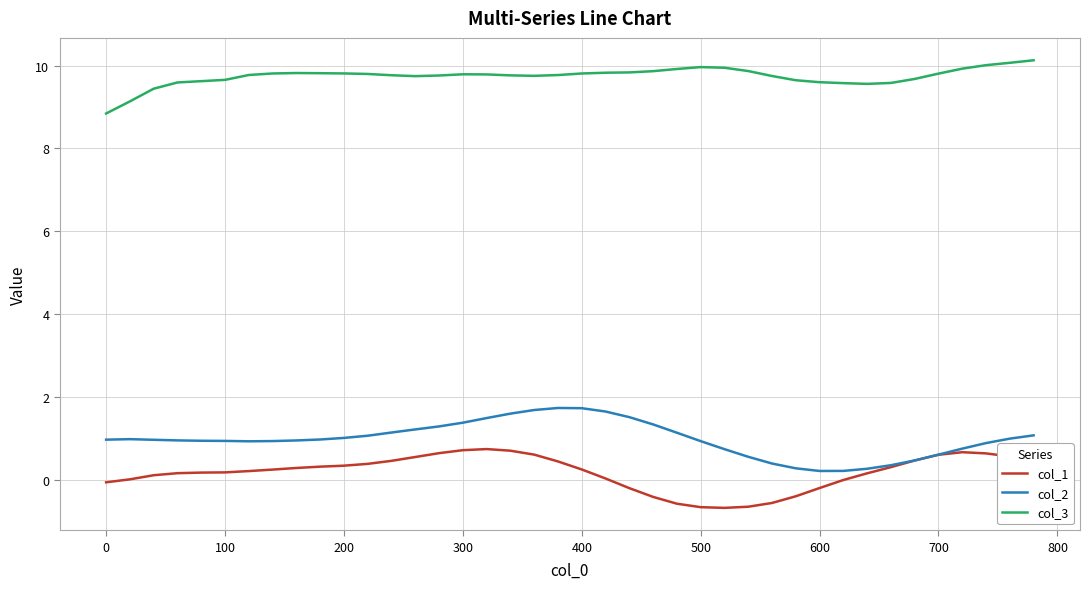

Rank the series by their maximum value, from lowest to highest.

col_1, col_2, col_3